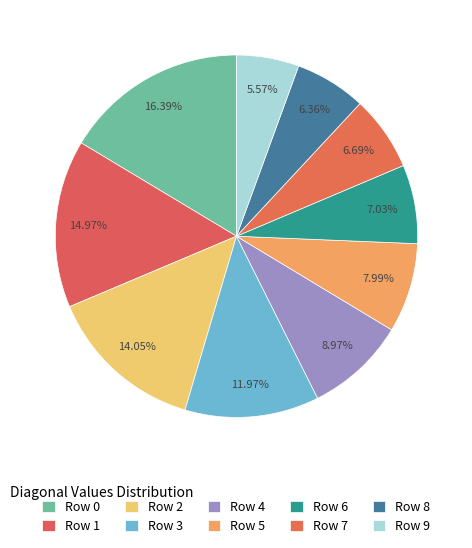

Which slice is the largest?

Row 0